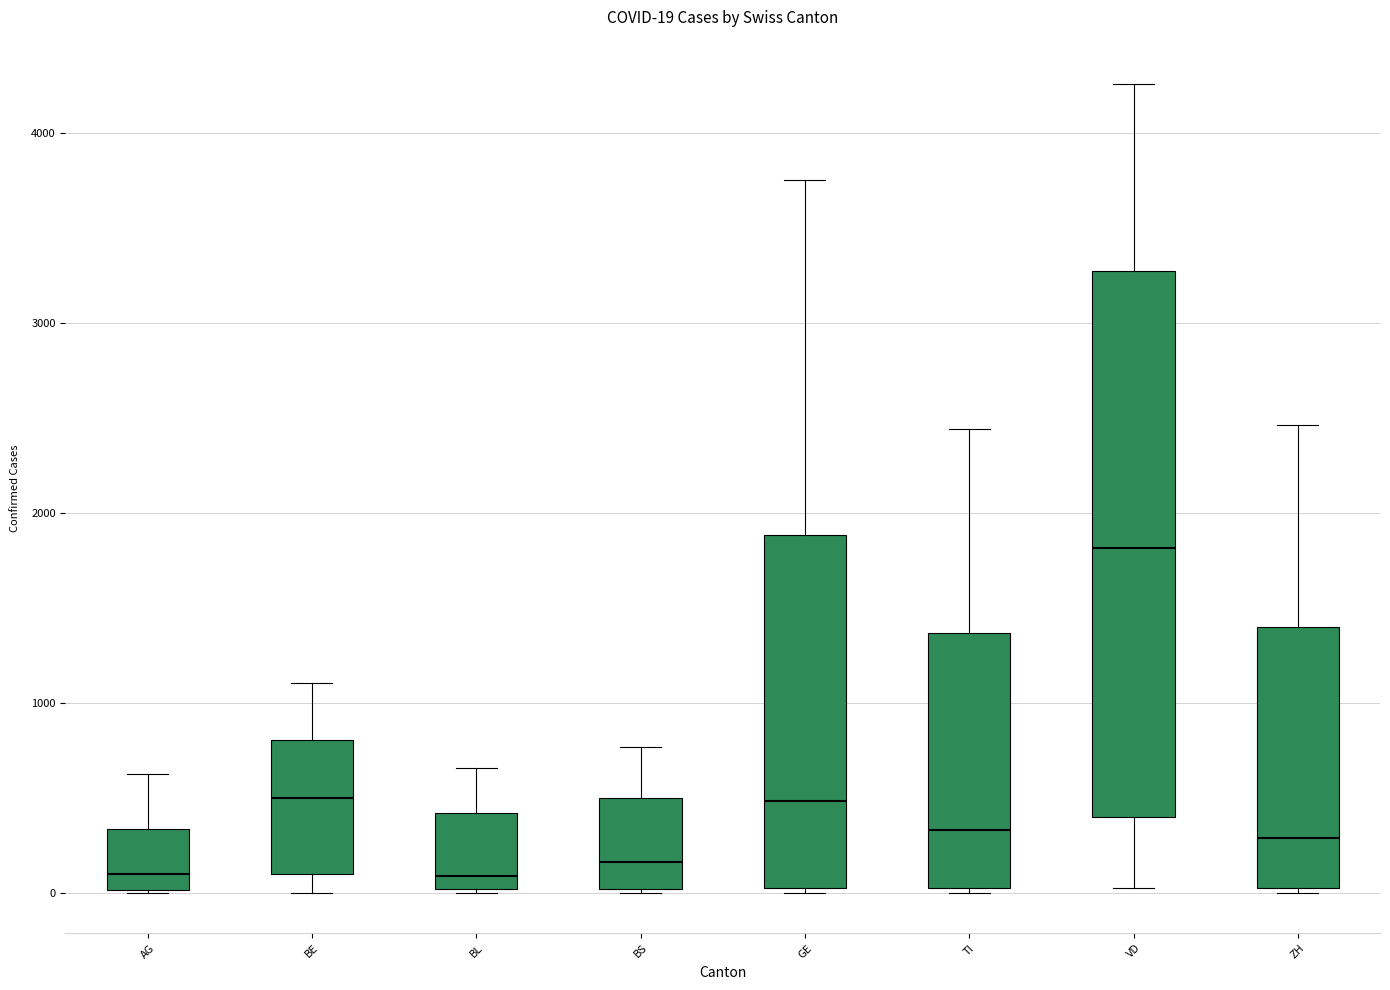

Which box's median line is the highest?

VD